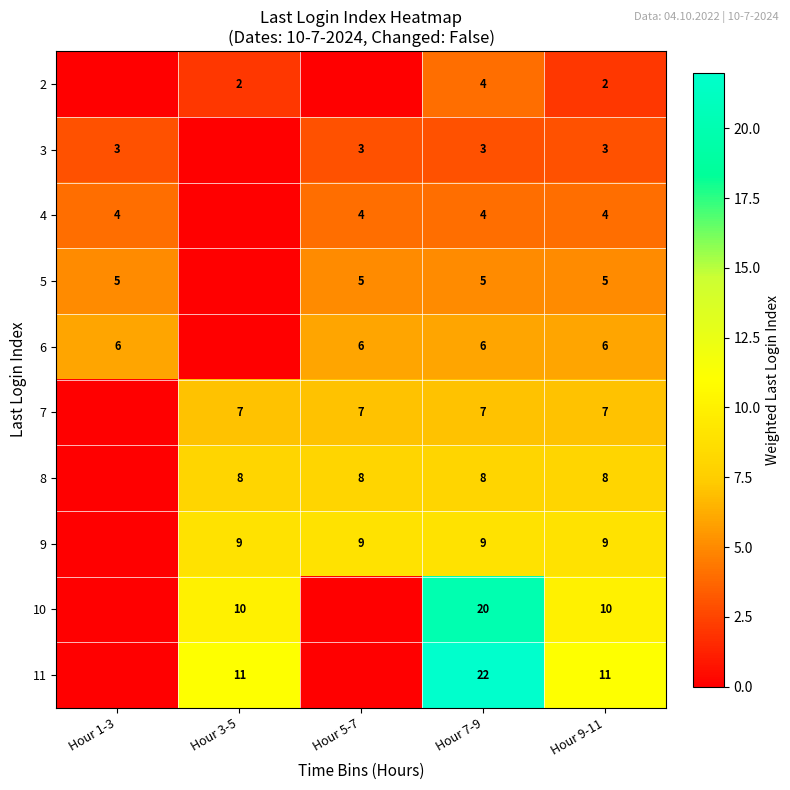

What is the difference between the highest and lowest values at Hour 9-11?

9